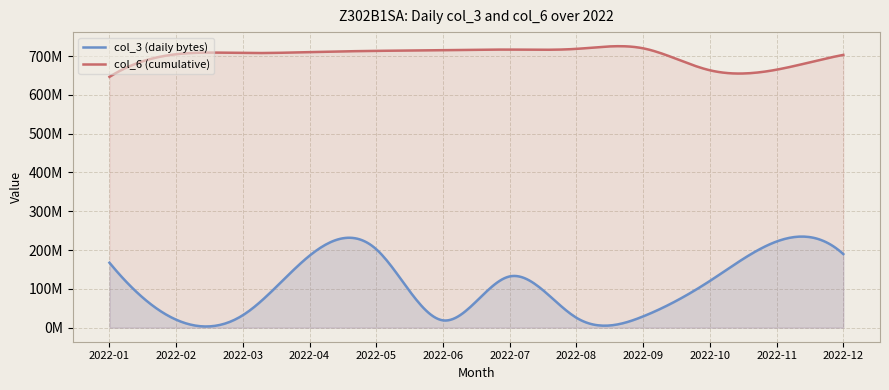

What is the difference between the second highest and second lowest values in the col_6 (cumul) series?

55182181